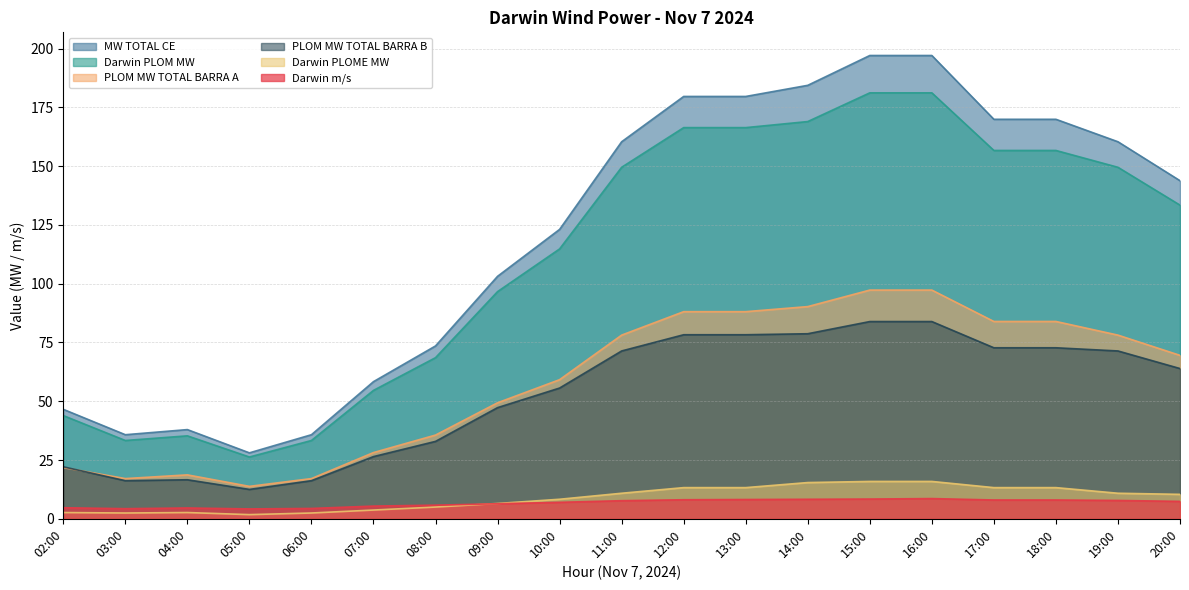

How many data points in Darwin PLOM MW are above 133?

10